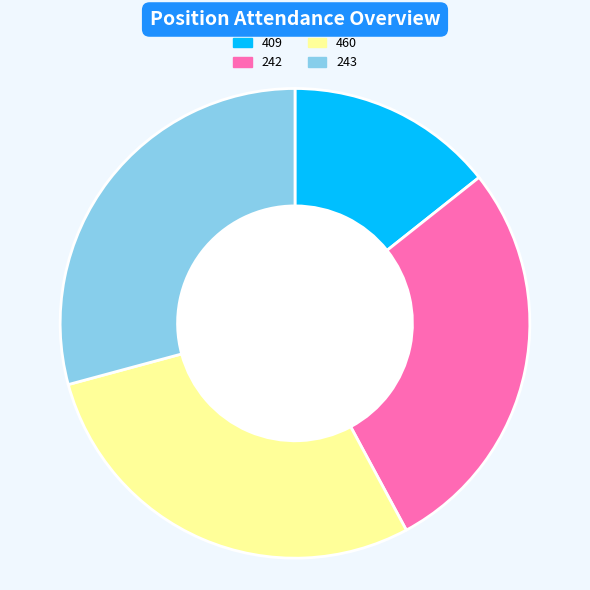

How many slices are in this pie chart?

4